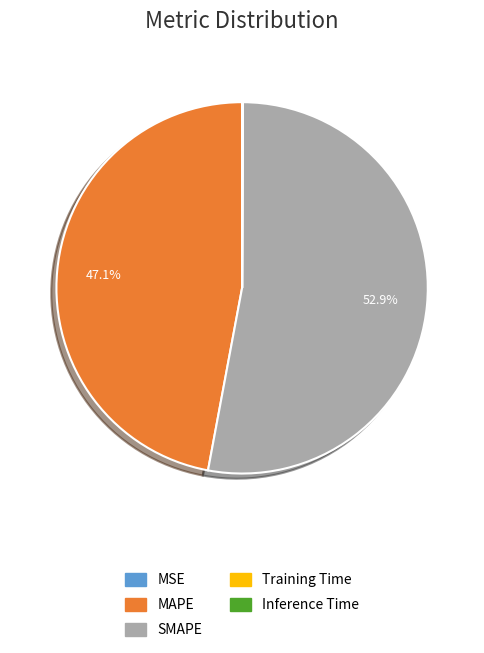

Which category has the biggest portion of the pie?

SMAPE